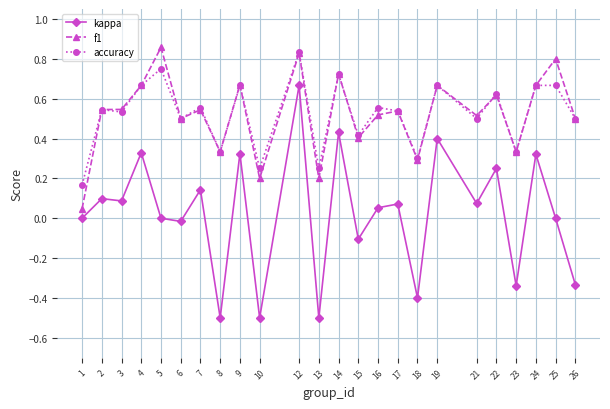

What is the difference between the maximum and minimum values in the kappa series?

1.2